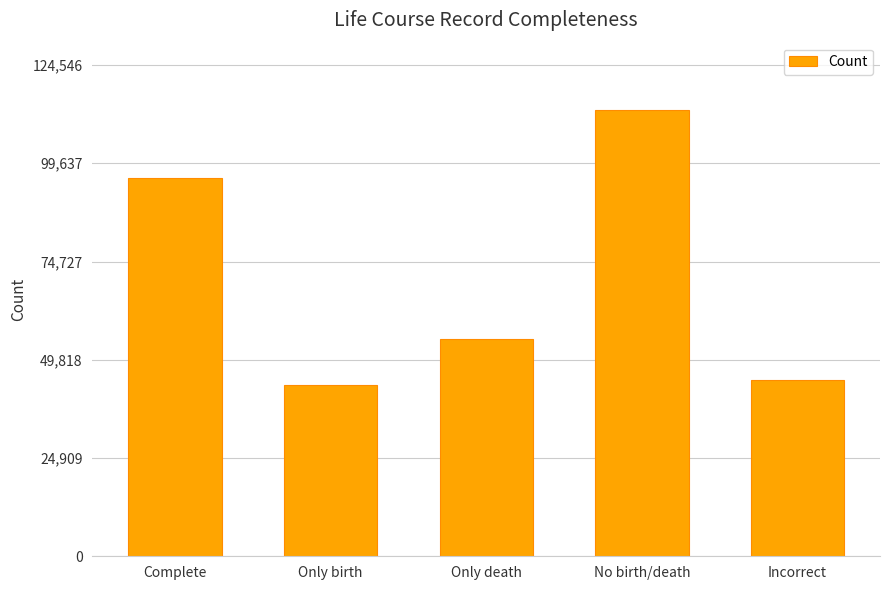

What is the change in value from Only death to No birth/death?

+58161